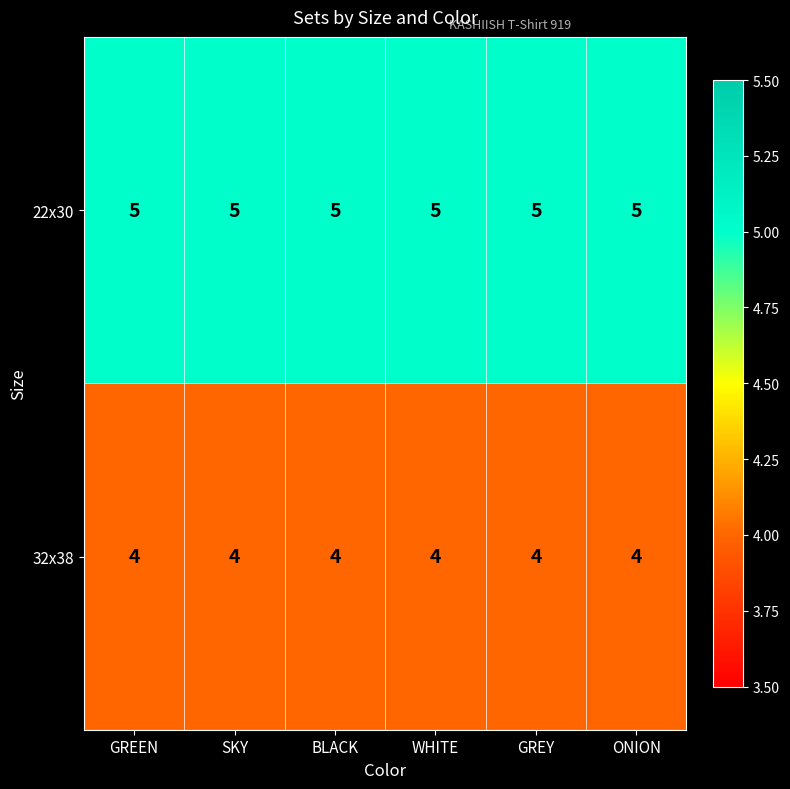

The value of 22x30 at GREEN is 5. True or false?

True